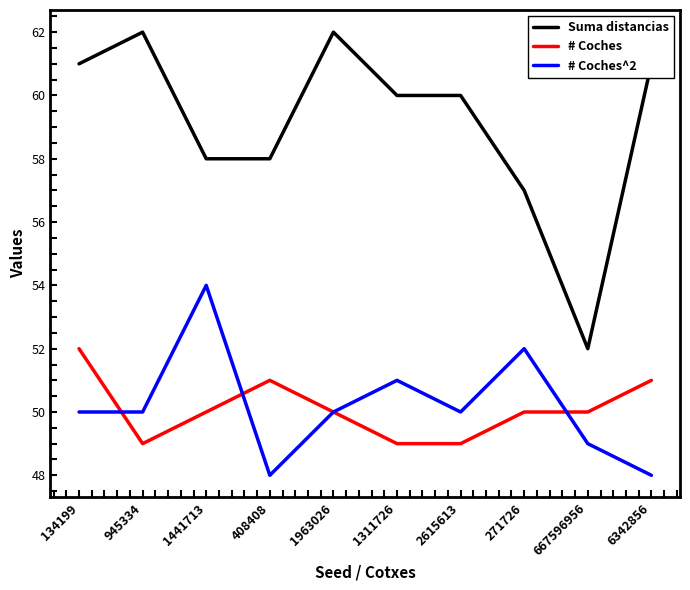

What are all the series names shown in the legend?

Suma distancias, # Coches, # Coches^2